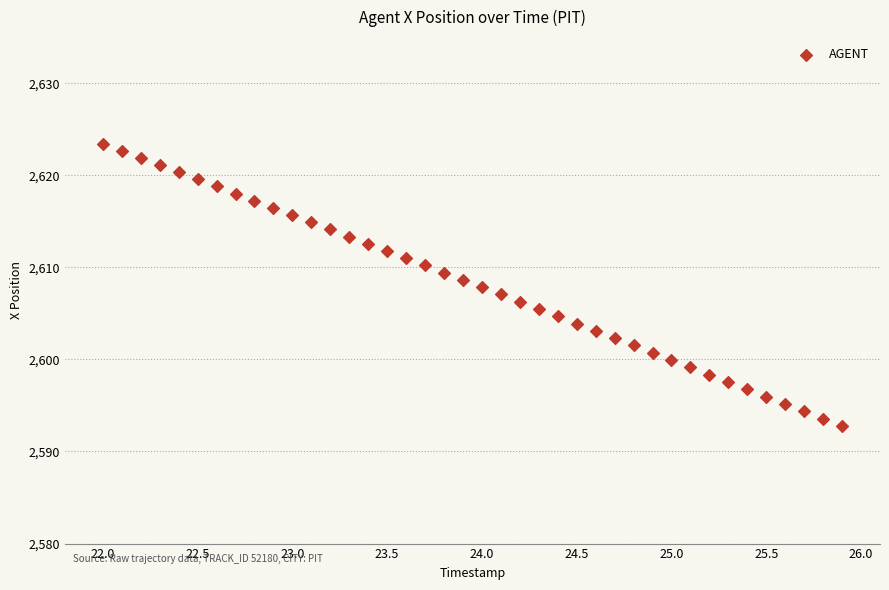

What is the range of Y values (max minus min)?

30.6